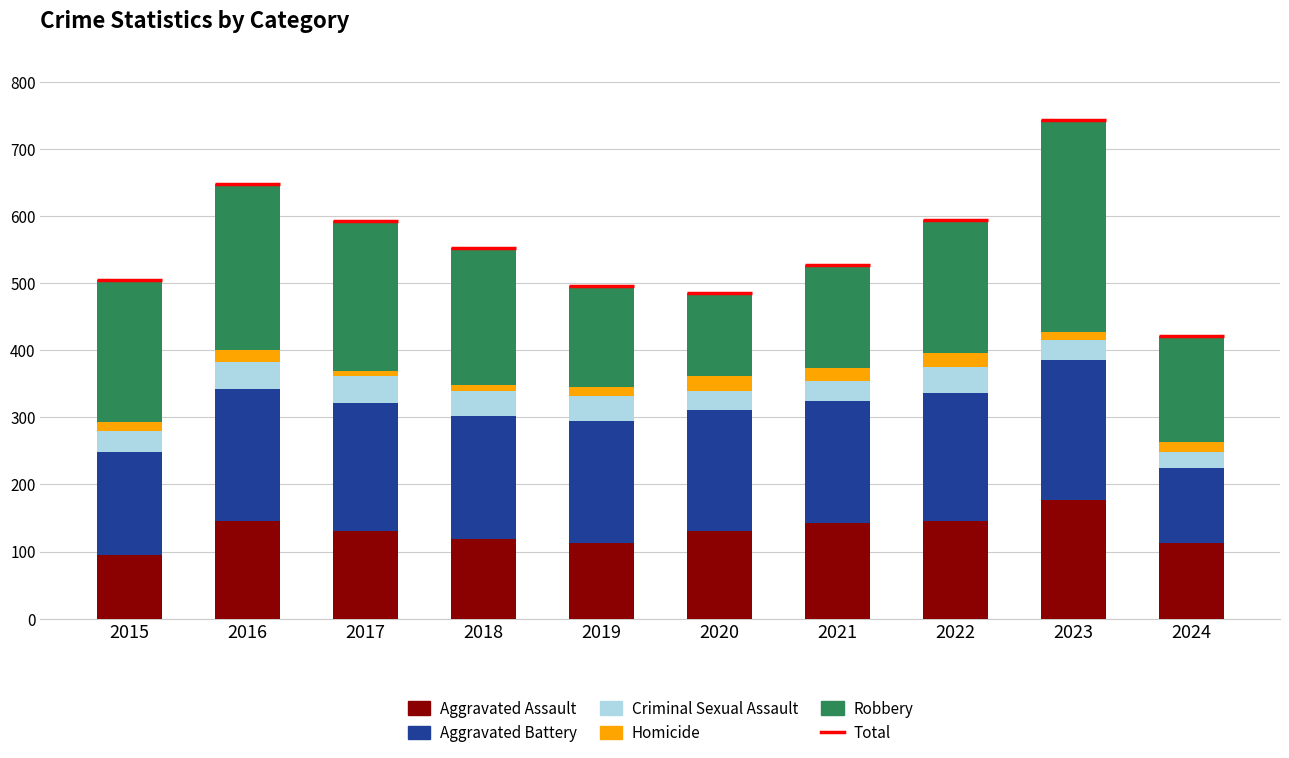

What is the difference between the maximum and minimum values in the Robbery series?

193